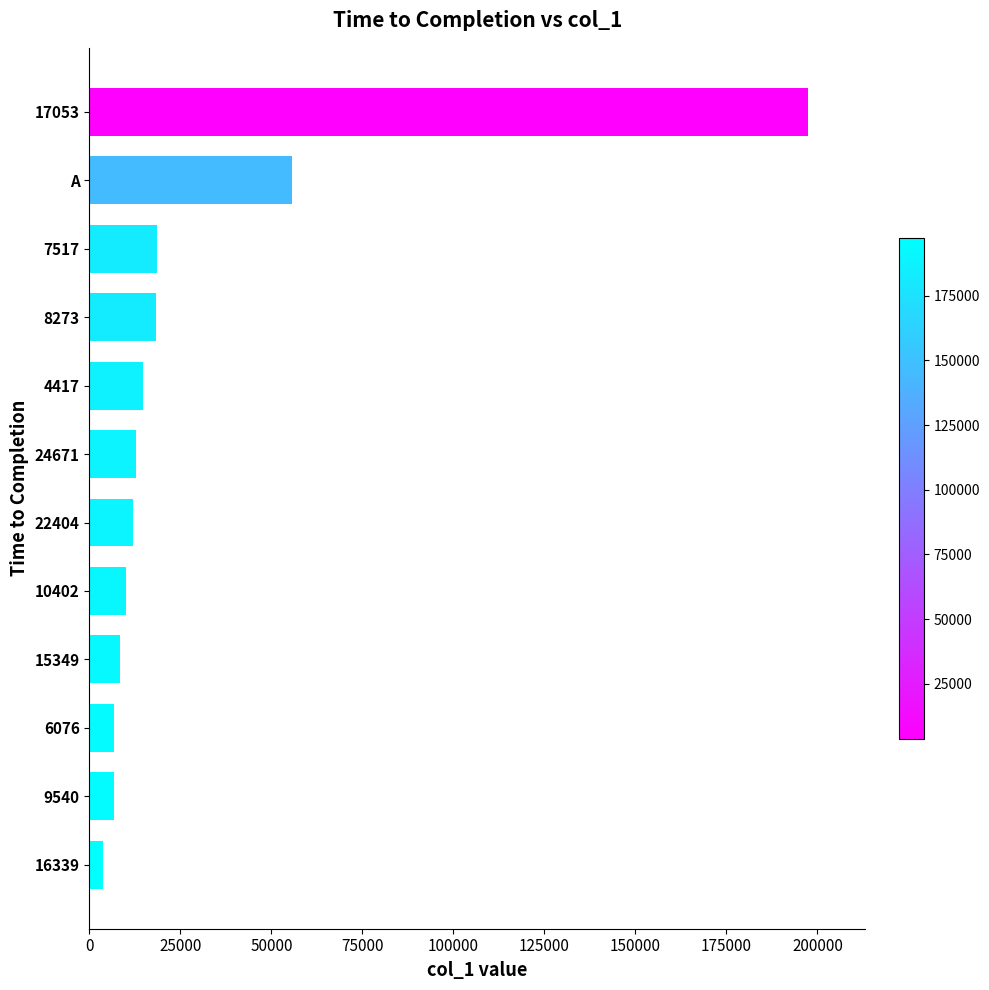

What value does the data have at A, to the nearest 10?

55770